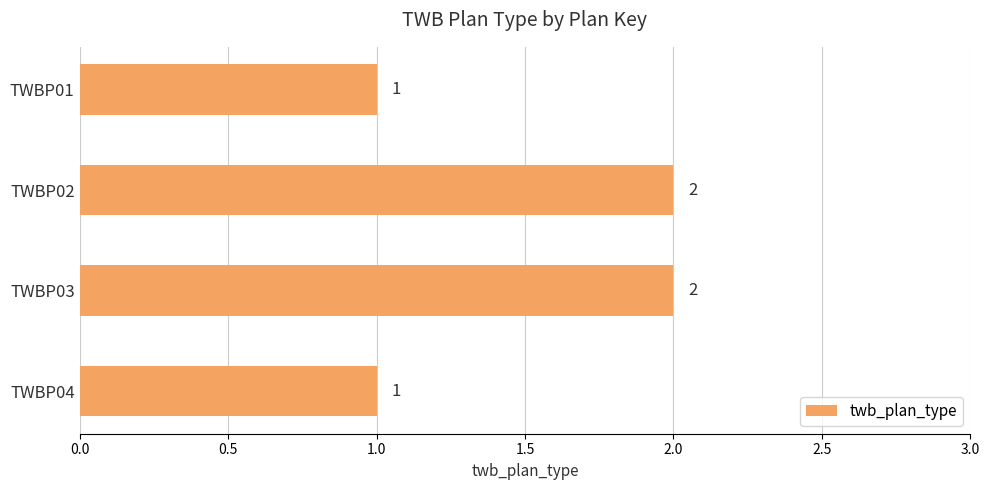

The chart shows a value of 1 at TWBP01. True or false?

True